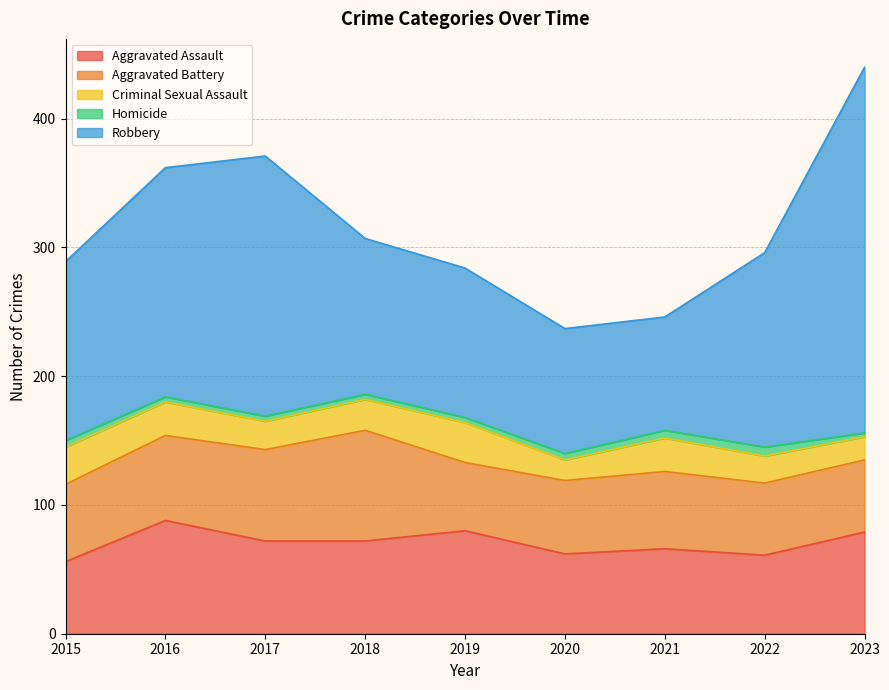

What is the value of the Robbery point at the 2nd from the left?

178